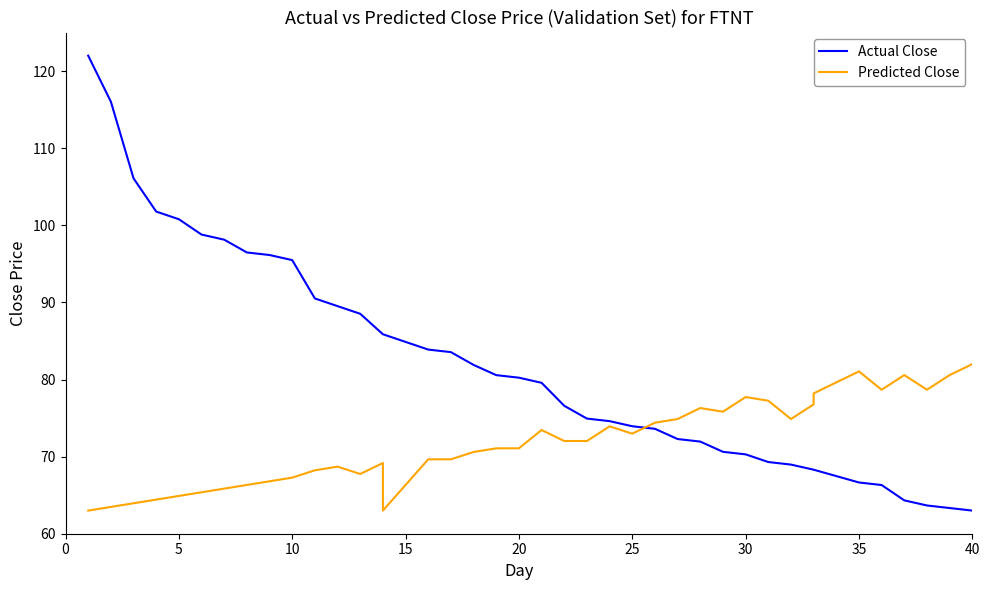

What is the maximum value for Actual Close?

122.0